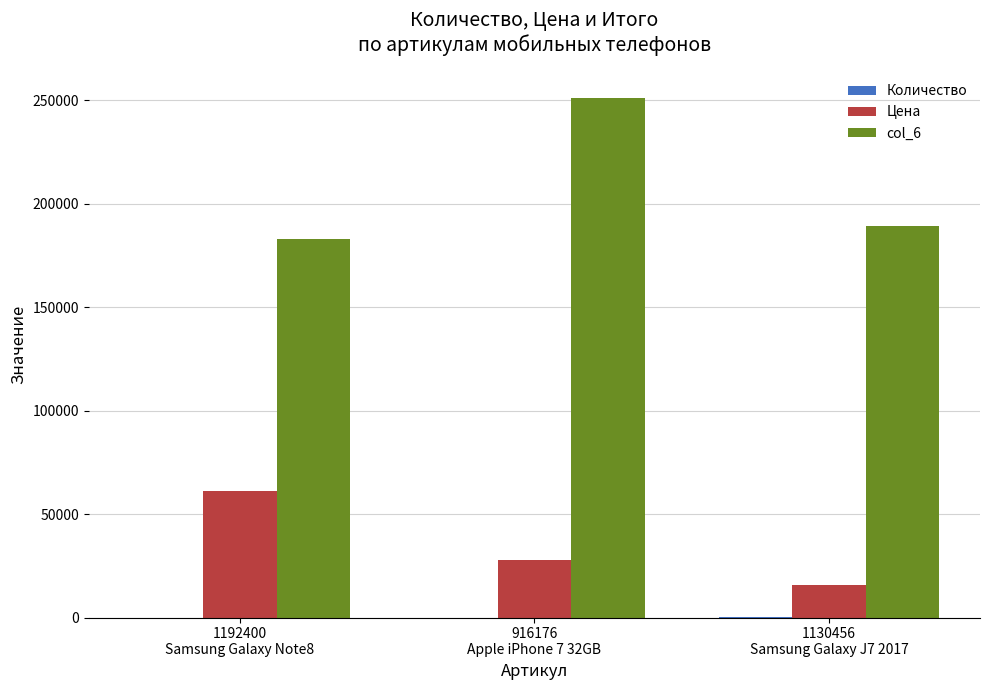

What is the sum of all col_6 values?

623221.5